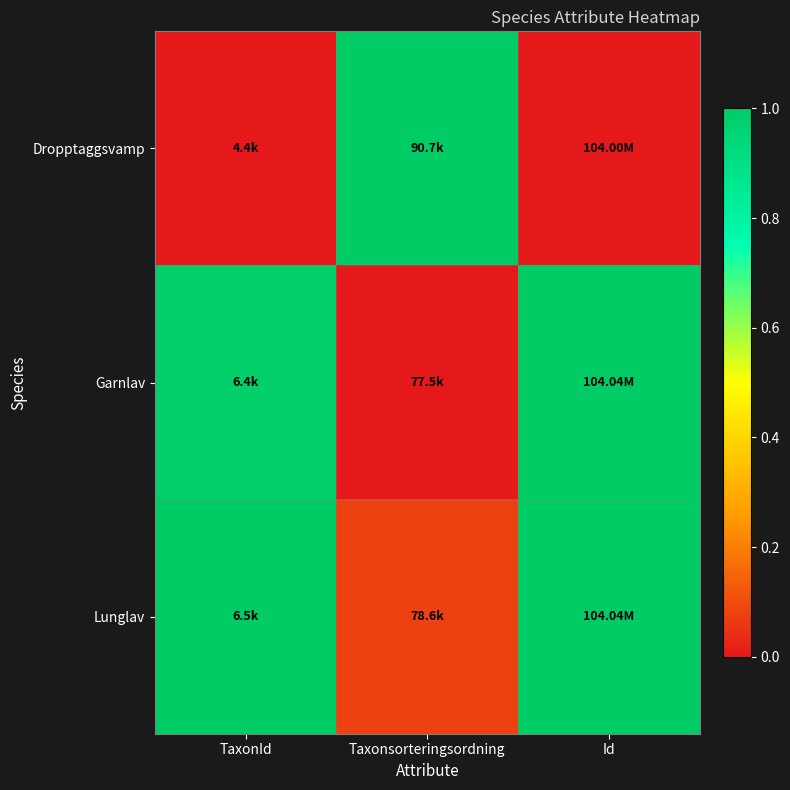

Reading right to left, list all the values displayed in this chart.

Dropptaggsvamp: Id=0.0	Taxonsorteringsordning=1.0	TaxonId=0.0
Garnlav: Id=1.0	Taxonsorteringsordning=0.0	TaxonId=1.0
Lunglav: Id=1.0	Taxonsorteringsordning=0.1	TaxonId=1.0